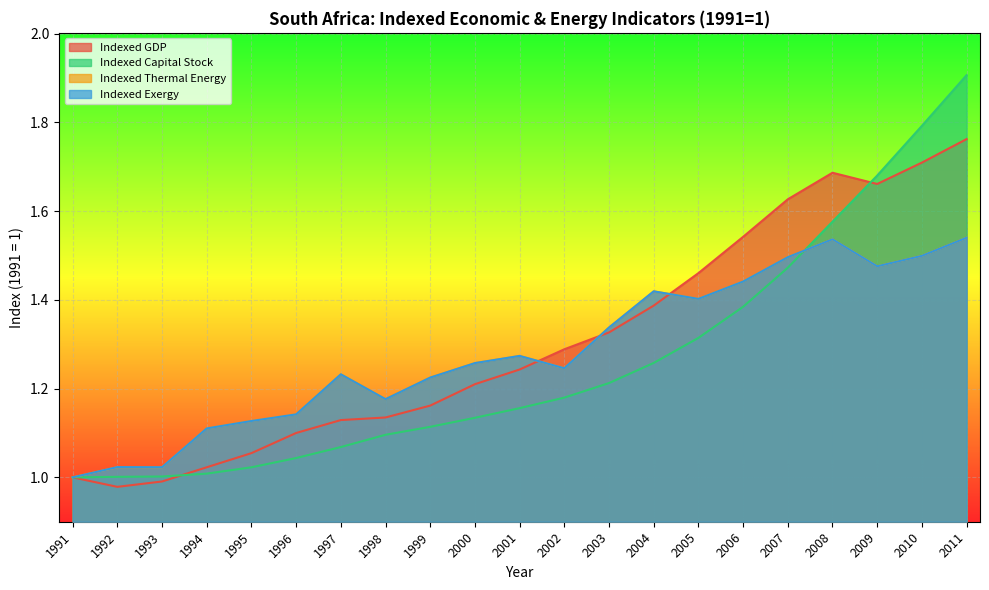

What is the sum of all Indexed Thermal Energy values?

27.0